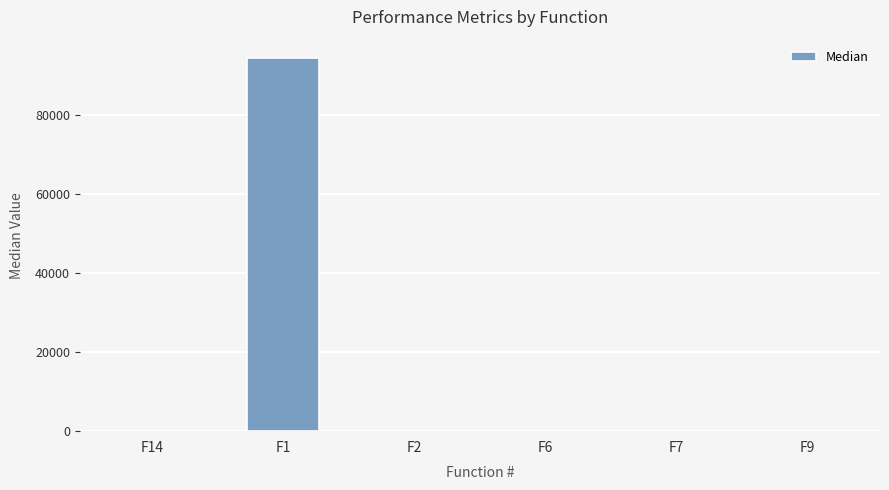

Are the bars horizontal?

No